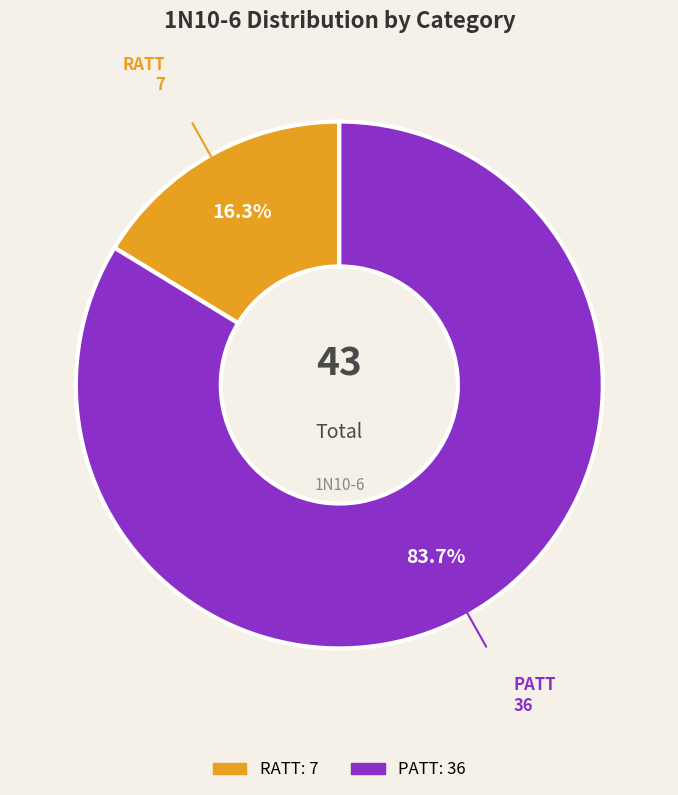

To the nearest percent, what portion does RATT represent?

16%